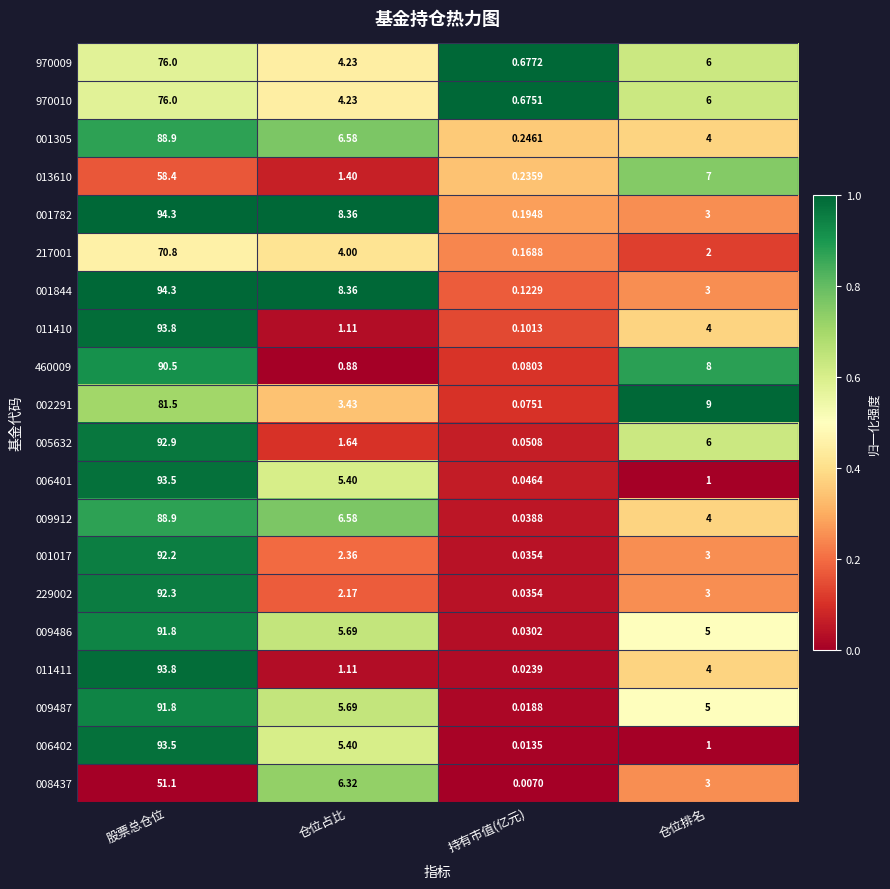

Where is 970010 nearest to the value 38?

仓位排名